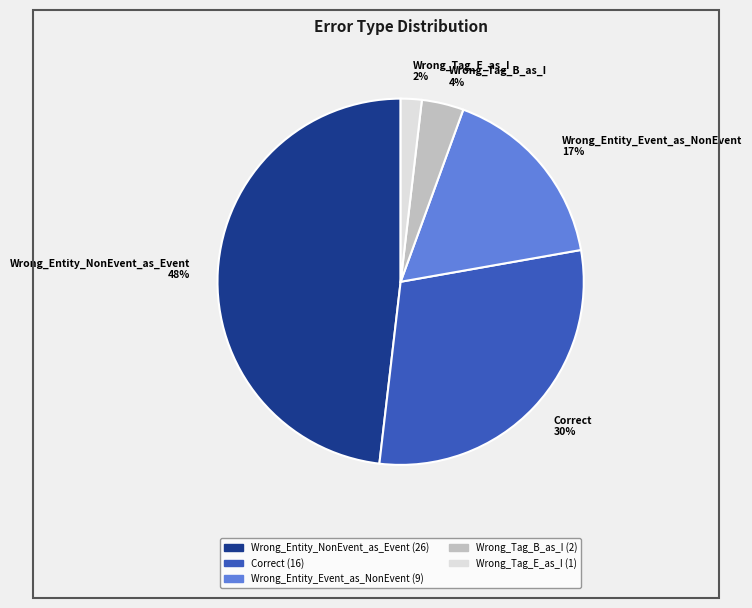

To the nearest percent, what is the average slice percentage?

20%